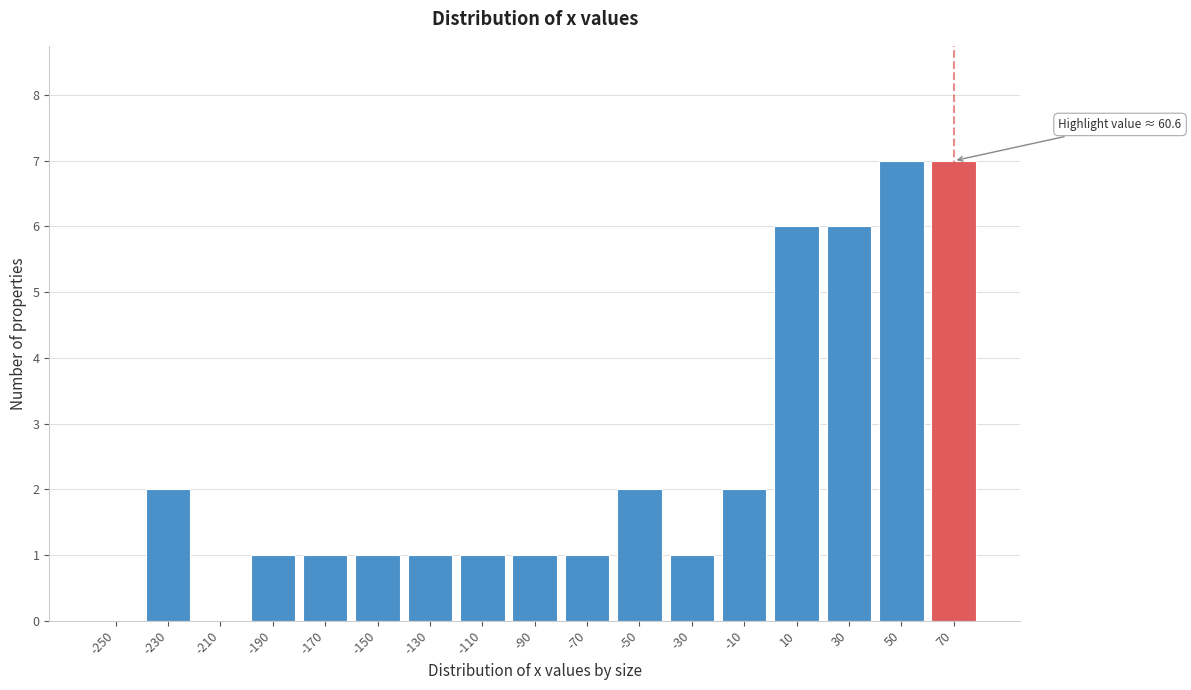

Reading left to right, list all the values displayed in this chart.

-250=0	-230=2	-210=0	-190=1	-170=1	-150=1	-130=1	-110=1	-90=1	-70=1	-50=2	-30=1	-10=2	10=6	30=6	50=7	70=7